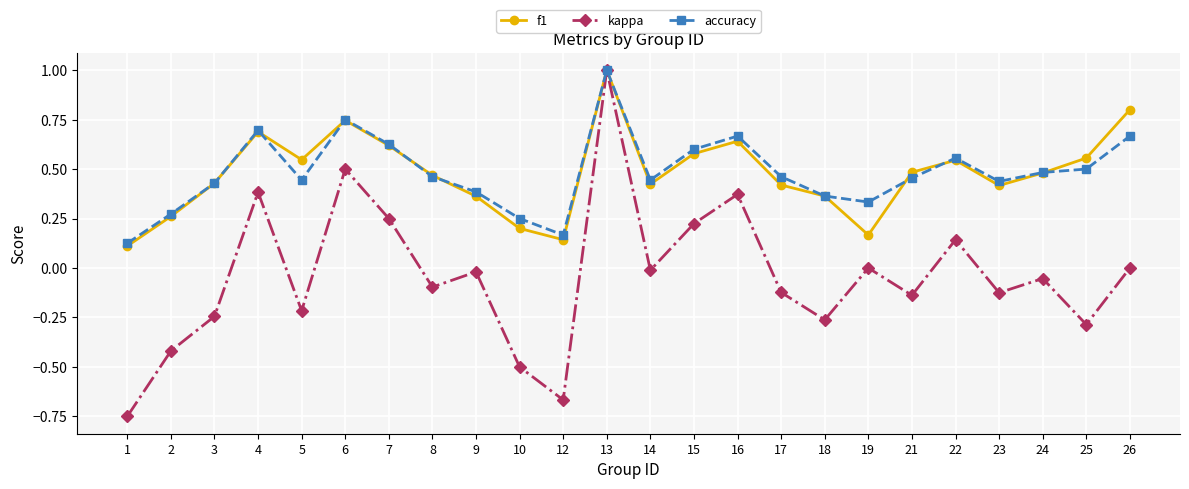

True or false: kappa has more than 2 interior local peaks.

True